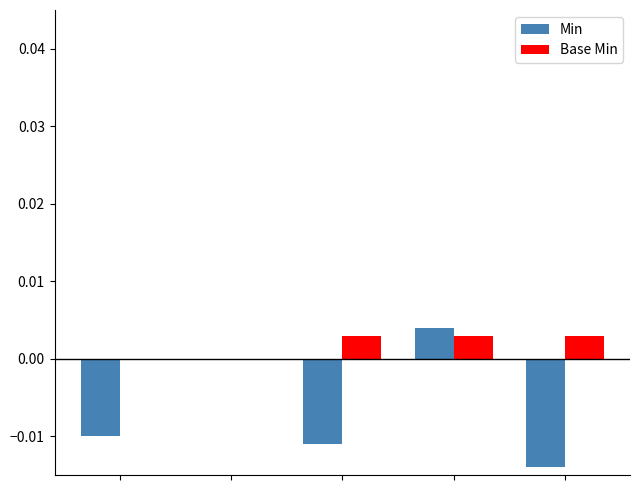

What are all the series names shown in the legend?

Min, Base Min